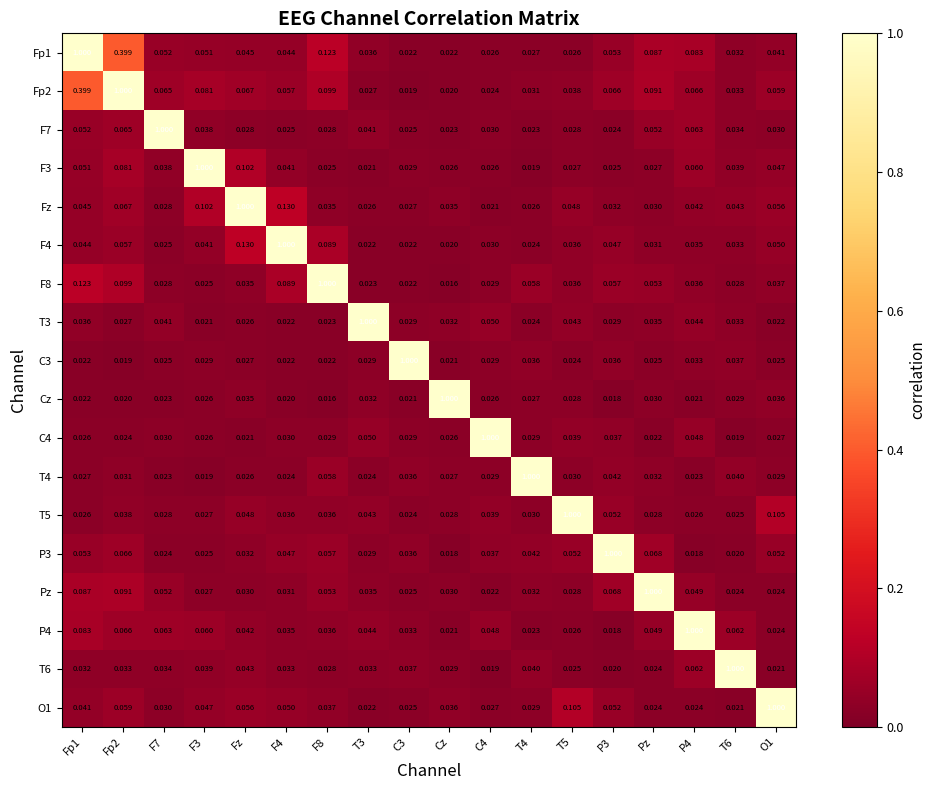

What is the total value across all series at F4?

1.7